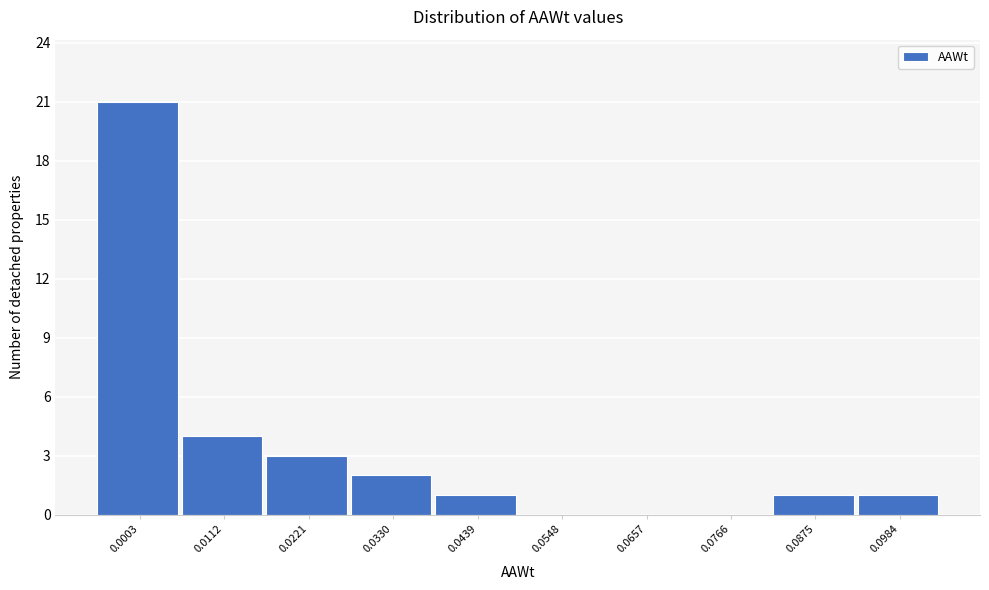

Reading right to left, what are all the values shown in this chart?

0.0984=1	0.0875=1	0.0766=0	0.0657=0	0.0548=0	0.0439=1	0.0330=2	0.0221=3	0.0112=4	0.0003=21